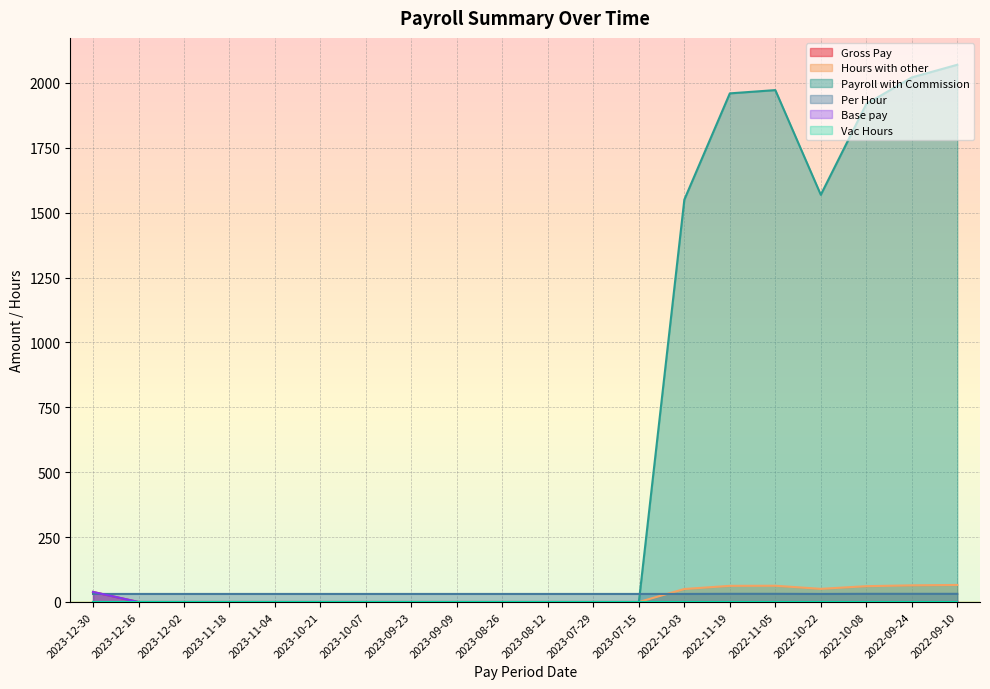

What is the difference between the highest and lowest values at 2023-08-26?

31.0